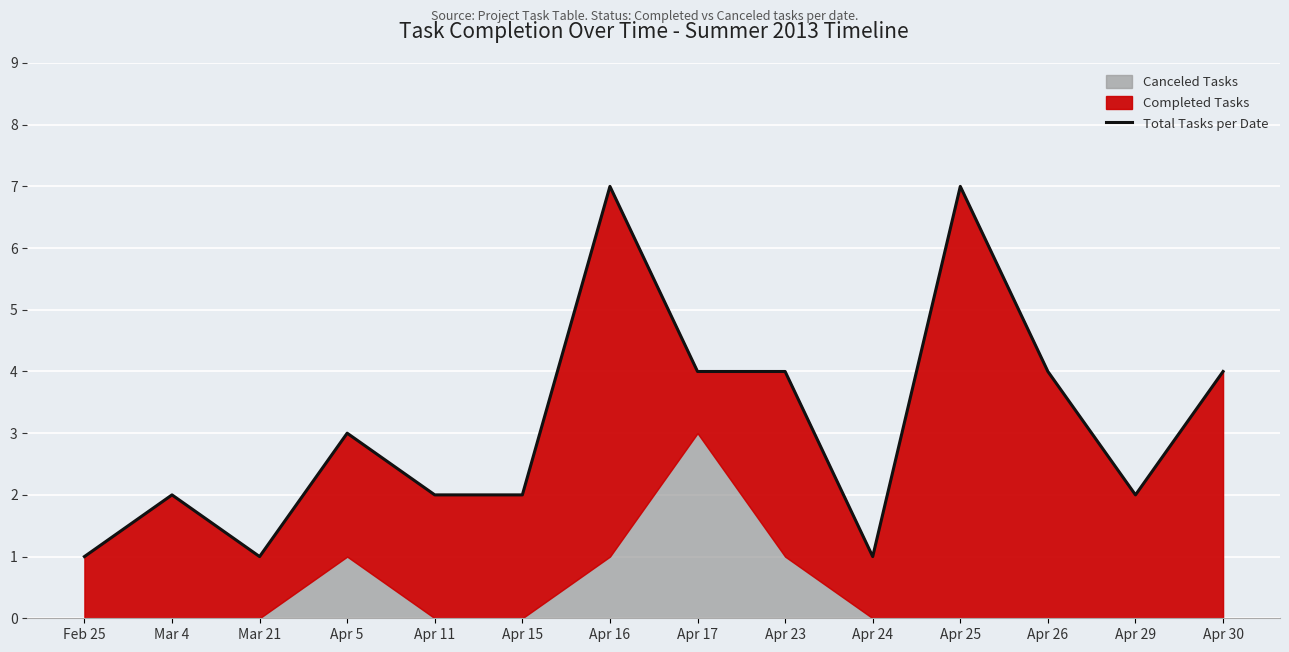

Reading right to left, list all the values displayed in this chart.

Apr 30=4	Apr 29=2	Apr 26=4	Apr 25=7	Apr 24=1	Apr 23=4	Apr 17=4	Apr 16=7	Apr 15=2	Apr 11=2	Apr 5=3	Mar 21=1	Mar 4=2	Feb 25=1